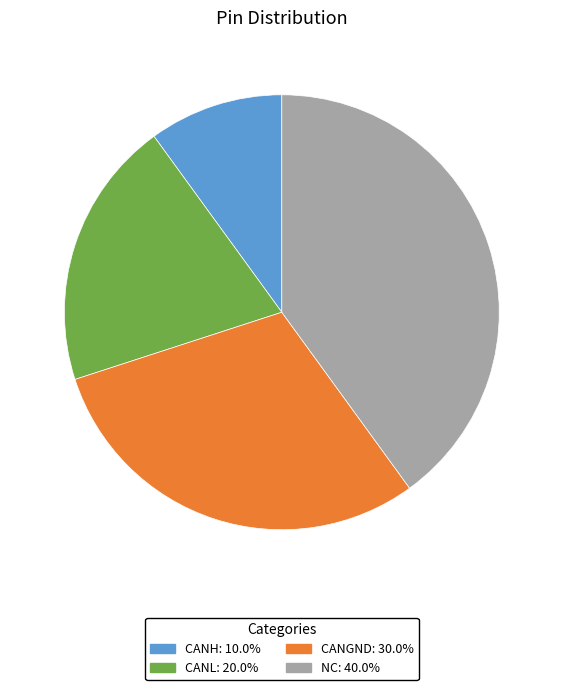

True or false: CANL accounts for 28% of the total.

False